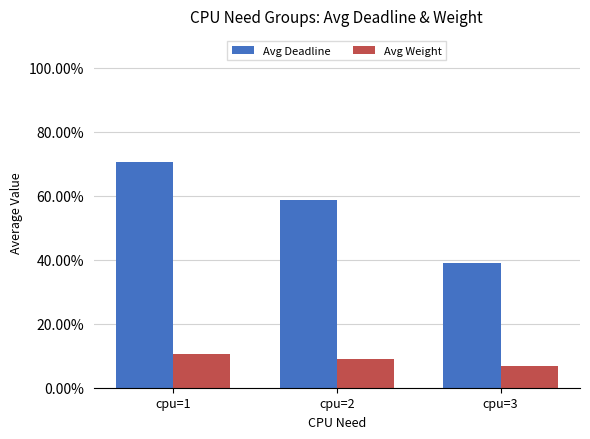

What is the sum of all Avg Weight values?

0.3